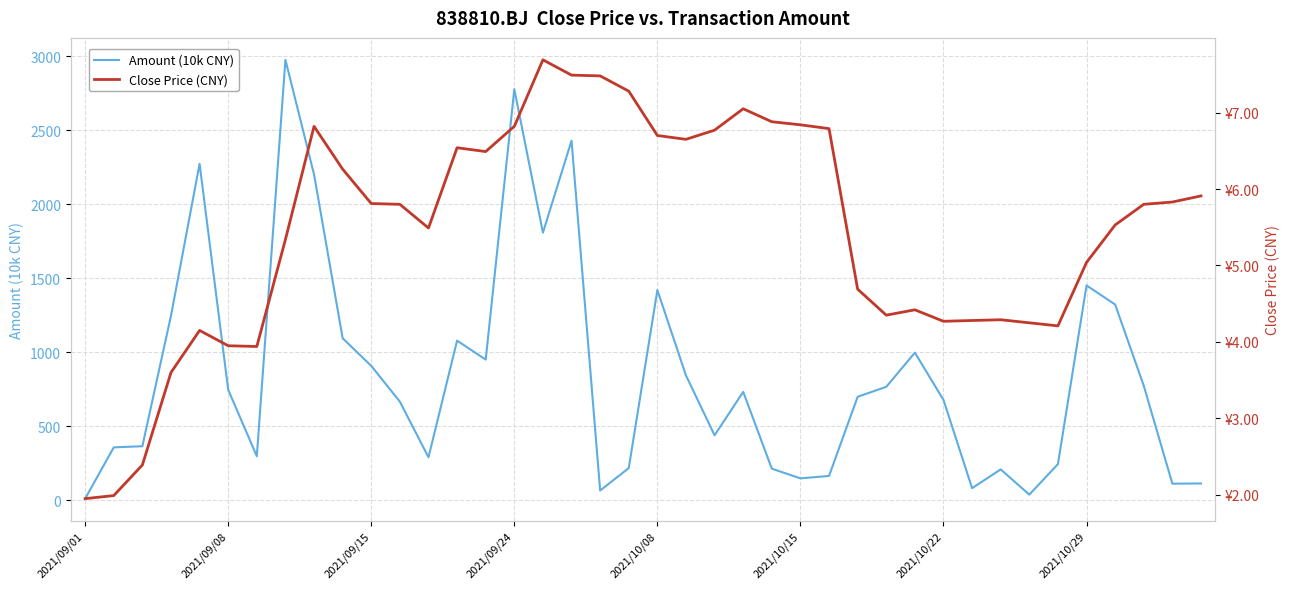

Is the value of Amount (10k CNY) at 2021/09/15 greater than the value of Close Price (CNY) at 39?

Yes